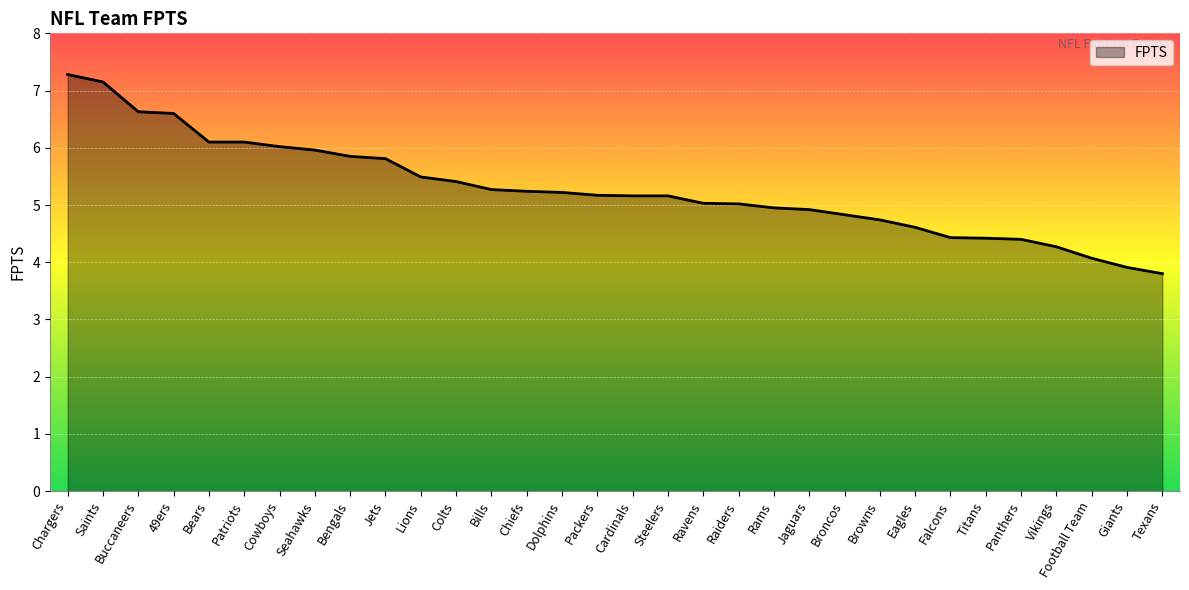

Which label corresponds to the smallest value in the chart?

Texans